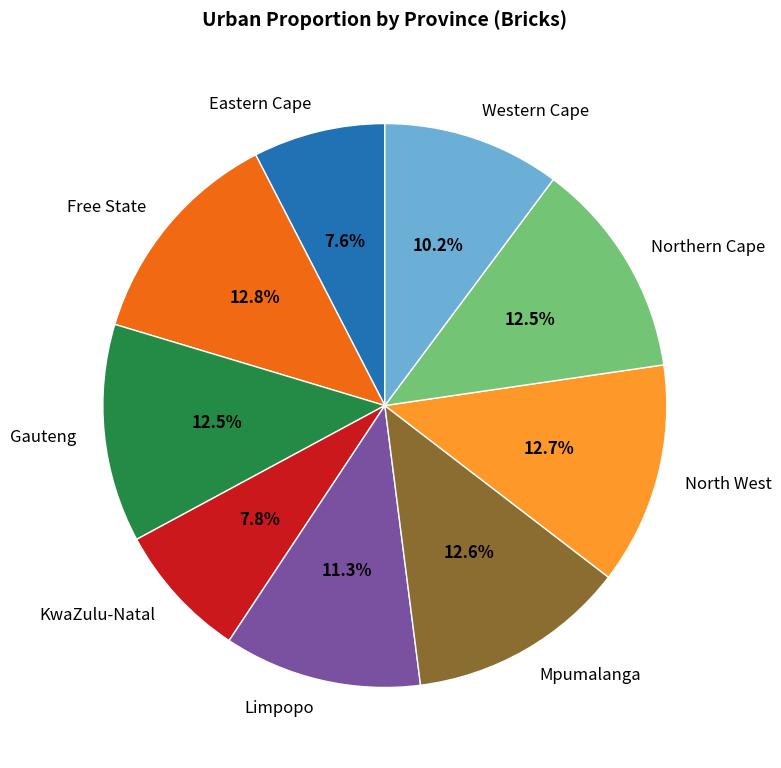

Which has a higher value, KwaZulu-Natal or Gauteng?

Gauteng